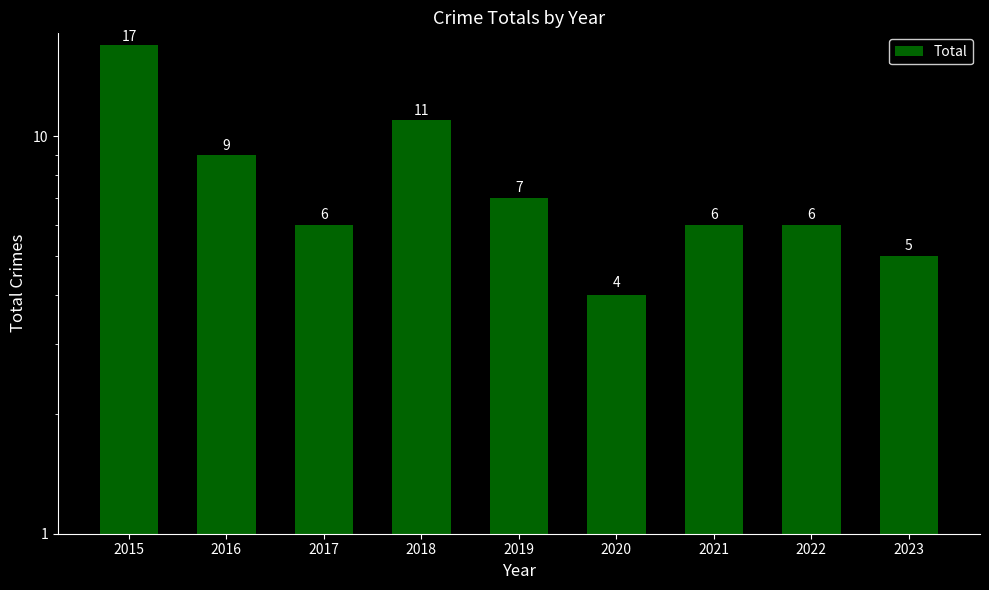

The chart shows a value of 6 at 2021. True or false?

True